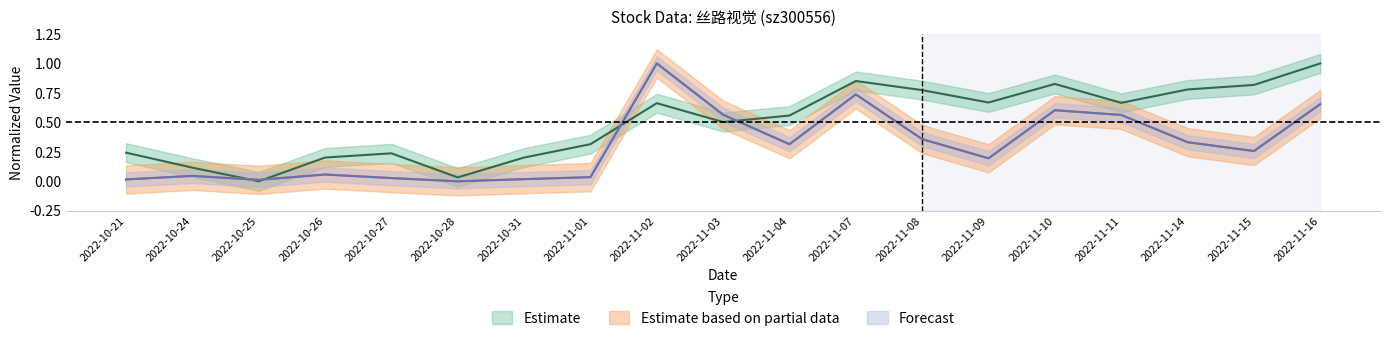

How many lines are shown in the chart?

3